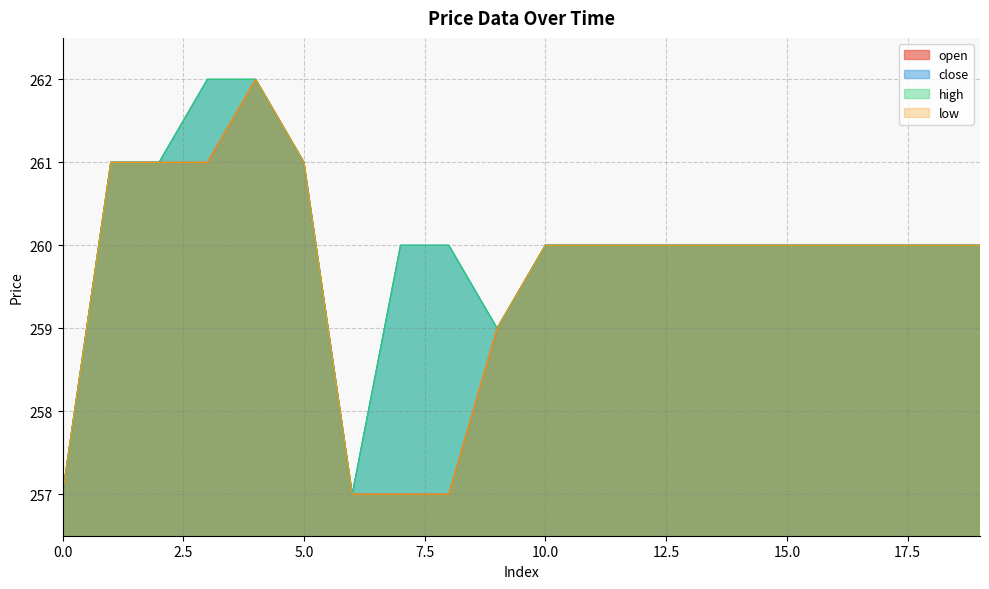

True or false: low has a value of 260 at 16.

True